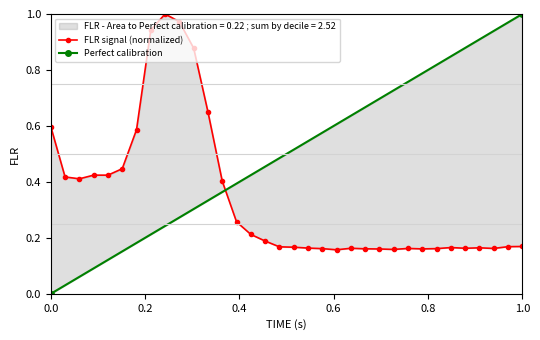

True or false: there are more than 2 points higher than both neighbors.

True